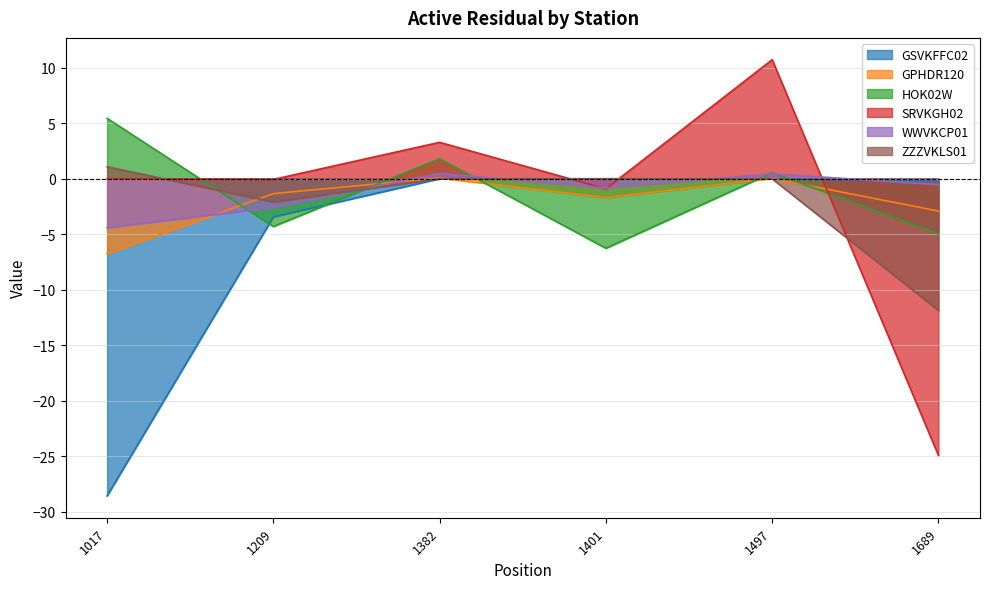

What is the approximate value of ZZZVKLS01 at 1017?

1.1